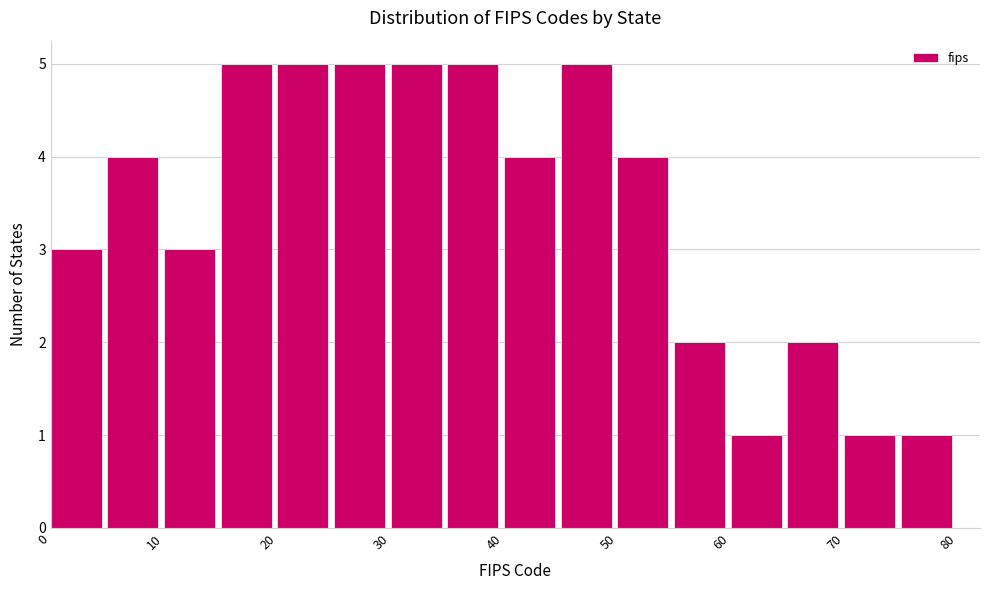

Reading left to right, transcribe this chart: for each bar, give the range it covers on the x-axis and its height. The values are not printed on the chart, so give them approximately, as read against the axis.

0 to 5: 3
5 to 10: 4
10 to 15: 3
15 to 20: 5
20 to 25: 5
25 to 30: 5
30 to 35: 5
35 to 40: 5
40 to 45: 4
45 to 50: 5
50 to 55: 4
55 to 60: 2
60 to 65: 1
65 to 70: 2
70 to 75: 1
75 to 80: 1